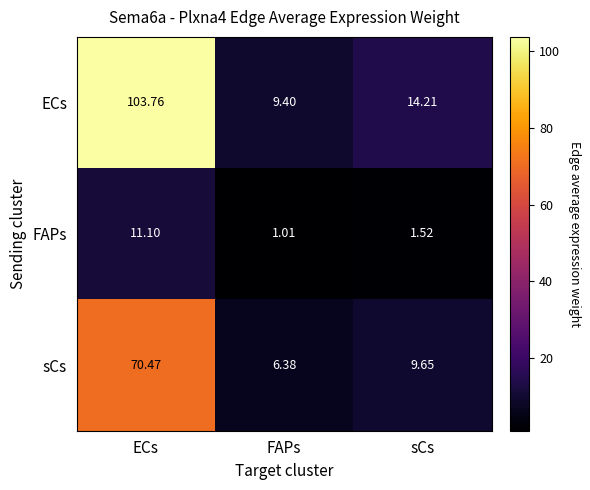

Rank the series by their maximum value, from highest to lowest.

ECs, sCs, FAPs